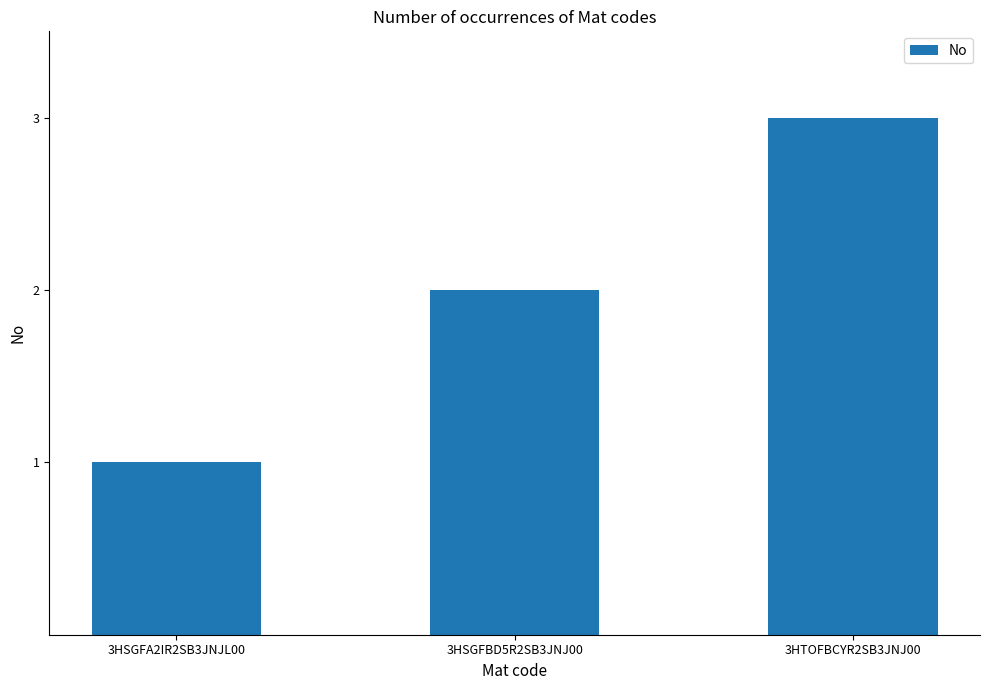

What is the change in value from 3HSGFA2IR2SB3JNJL00 to 3HTOFBCYR2SB3JNJ00?

+2